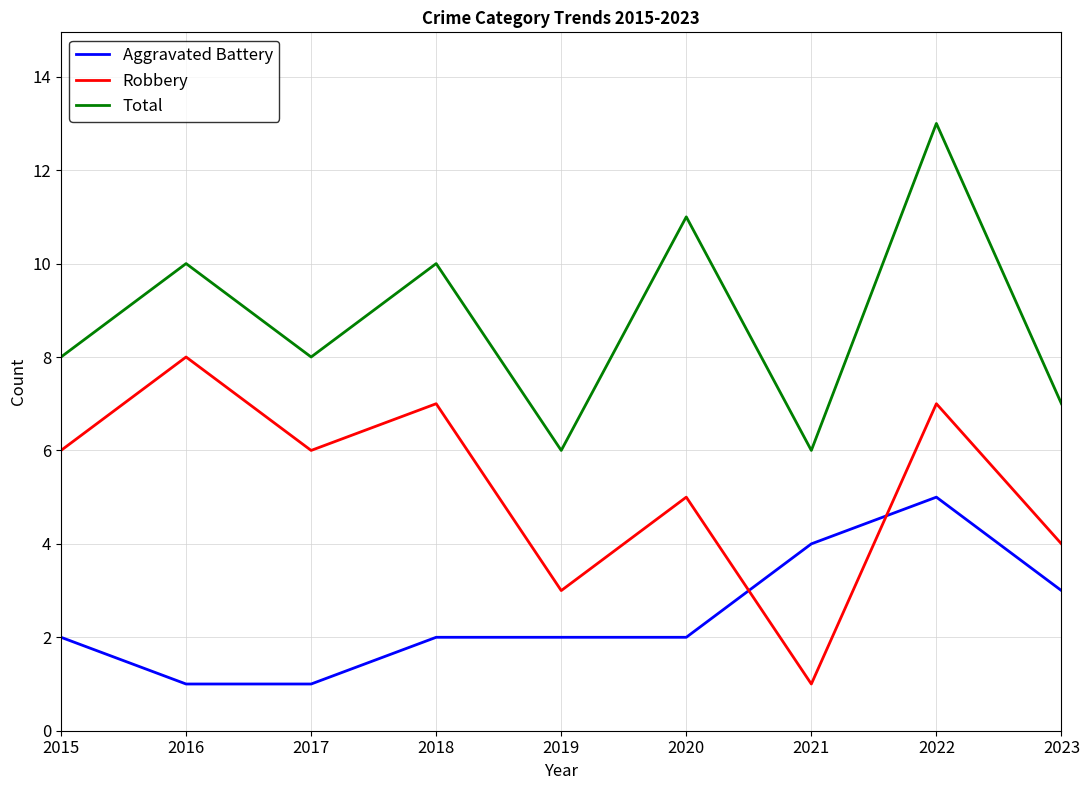

What is the difference between the highest and lowest values at 2016?

9